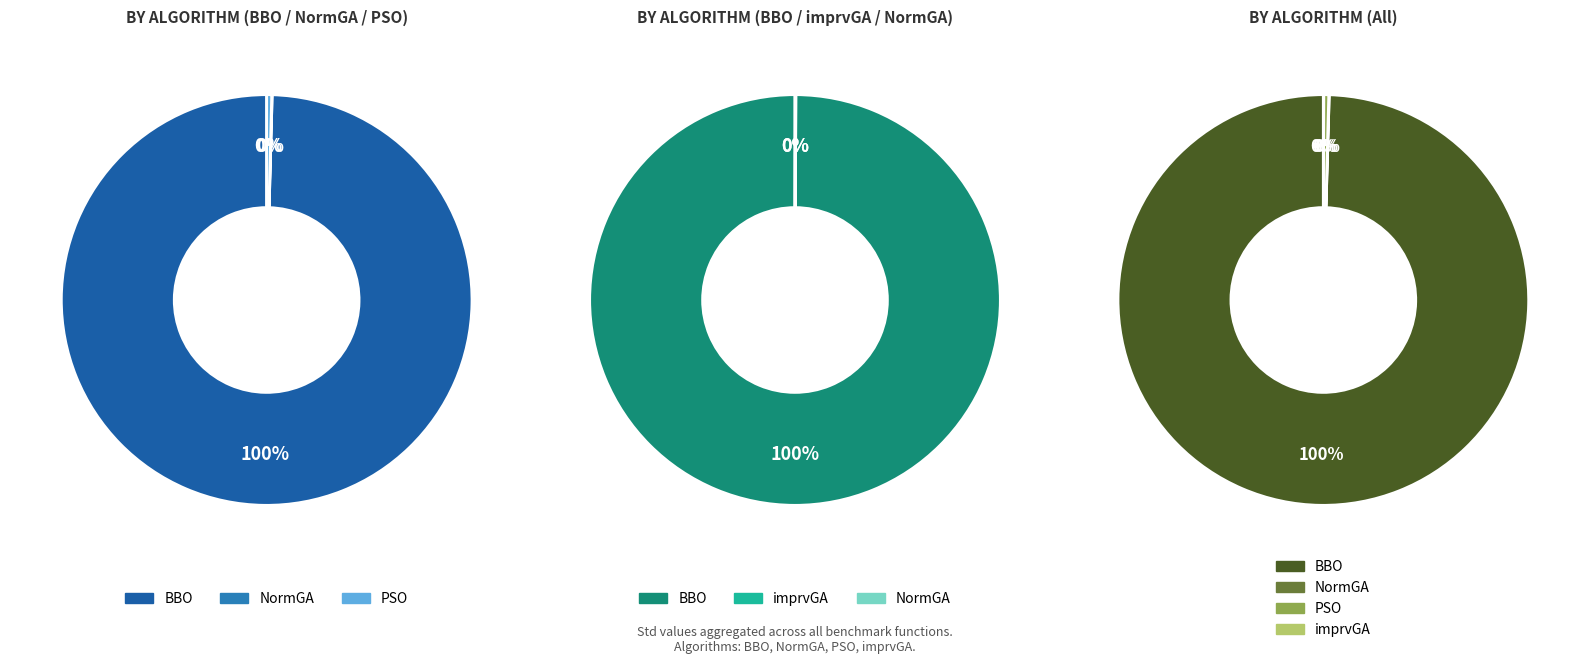

What is the spread (max minus min) of values at imprvGA?

215759.0